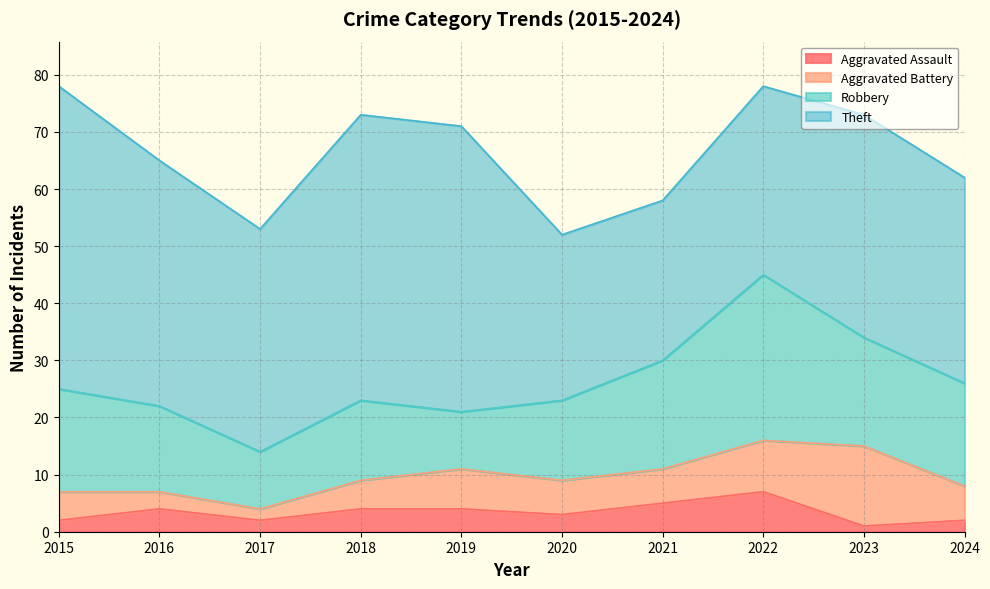

True or false: Aggravated Assault has more than 2 points higher than both neighbors.

False